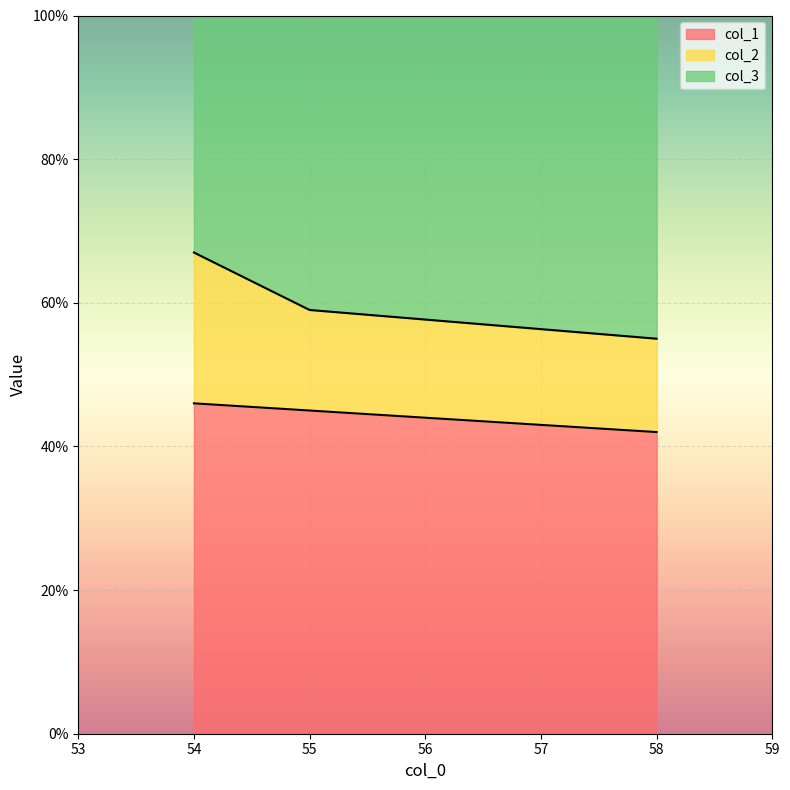

Where is col_1 nearest to the value 44?

55